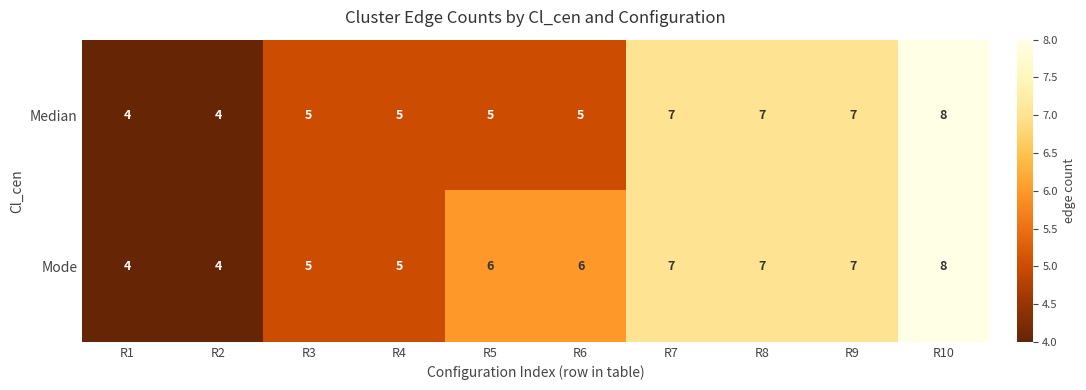

Which series has the largest total across all categories?

Mode